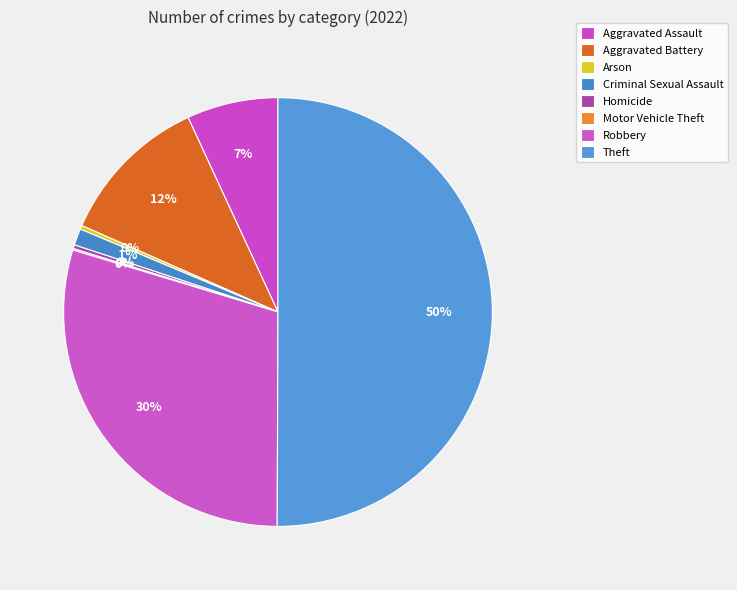

Is there a majority slice in this chart?

Yes